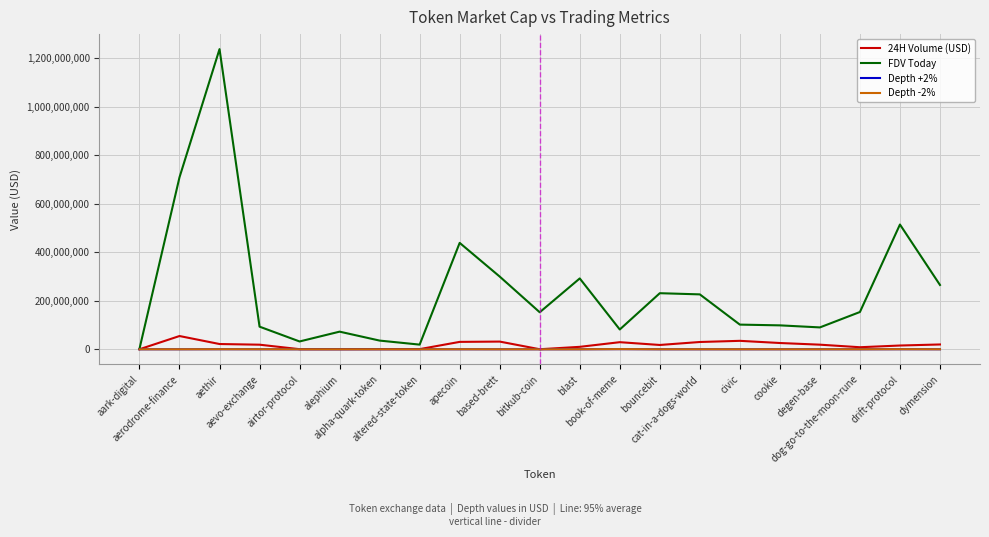

Which series has the largest range (max minus min)?

FDV Today